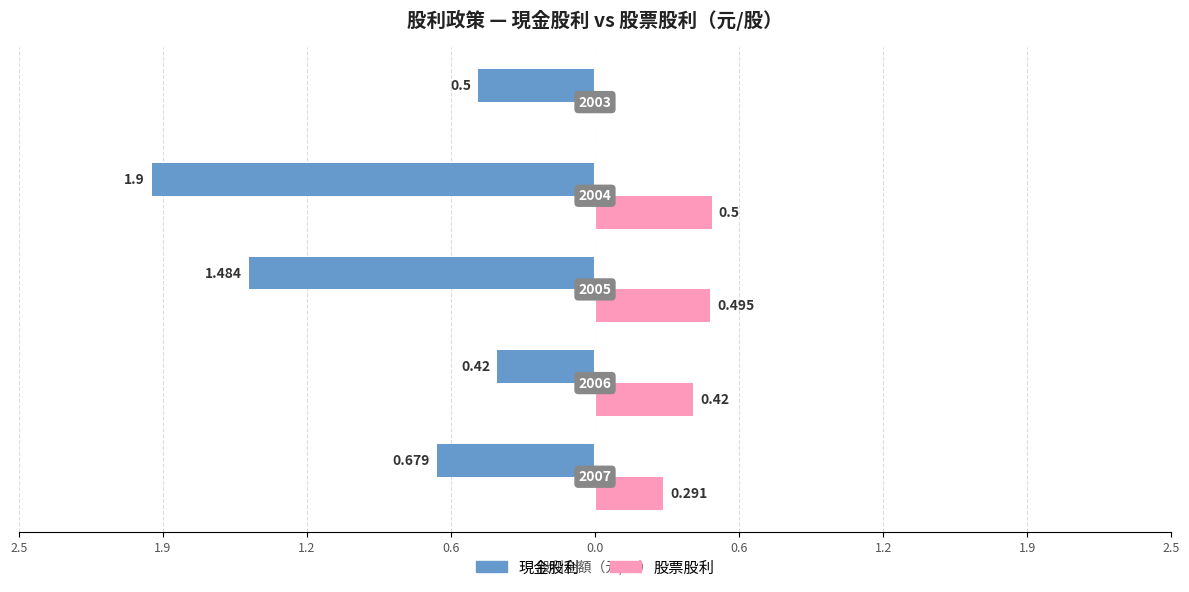

Reading right to left, extract all data points from this chart.

現金股利: -0.5	-1.9	-1.5	-0.4	-0.7
股票股利: 0.0	0.5	0.5	0.4	0.3